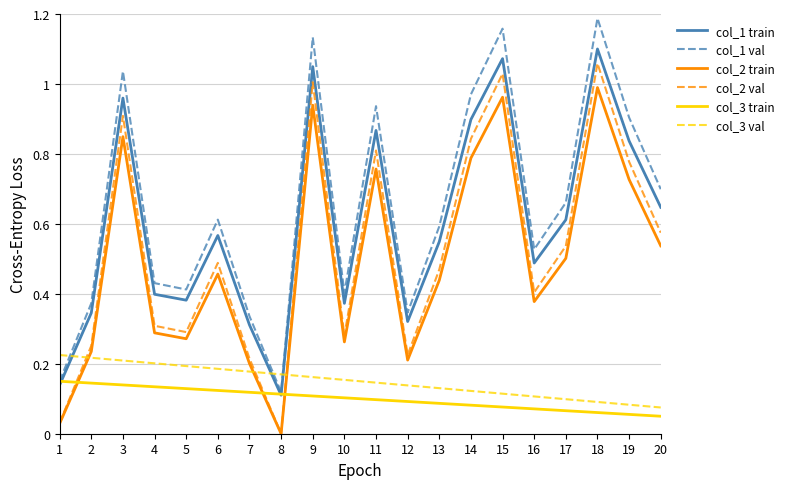

Is it true that col_1 train equals 0.6 at 20?

True